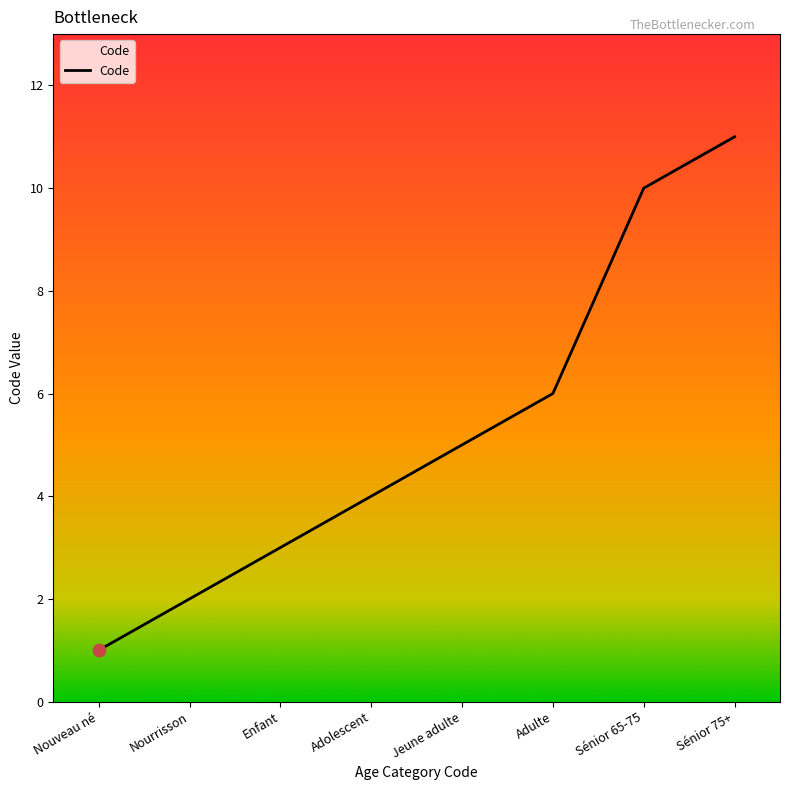

Approximately how many times larger is the value at Nourrisson compared to Adulte?

0.3